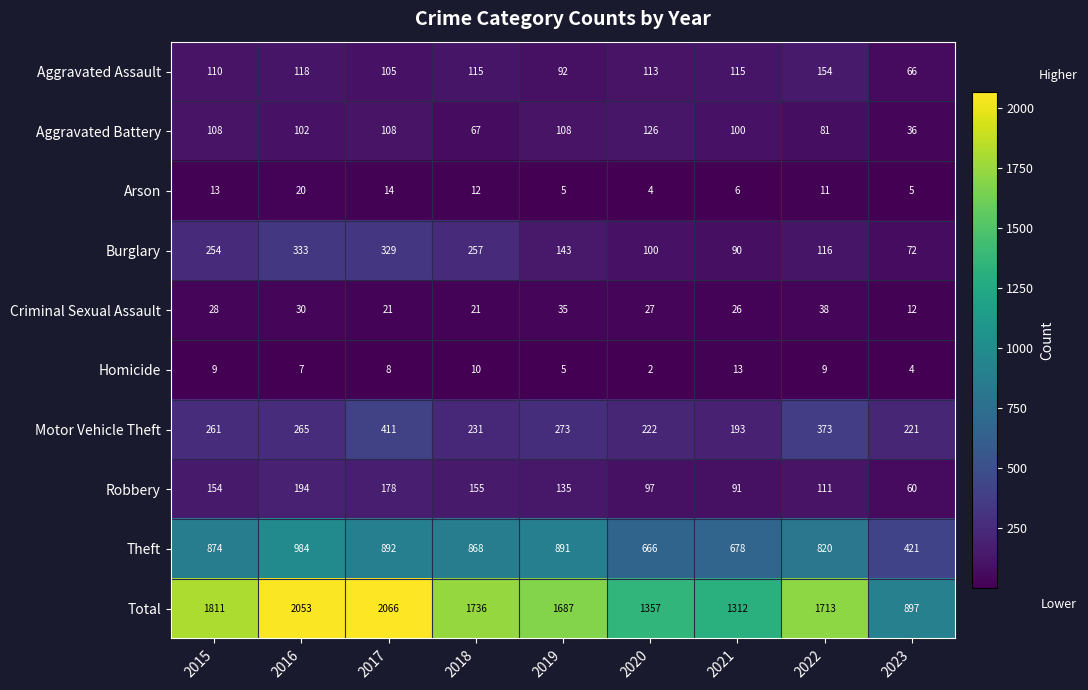

What is the average value of the Homicide series?

7